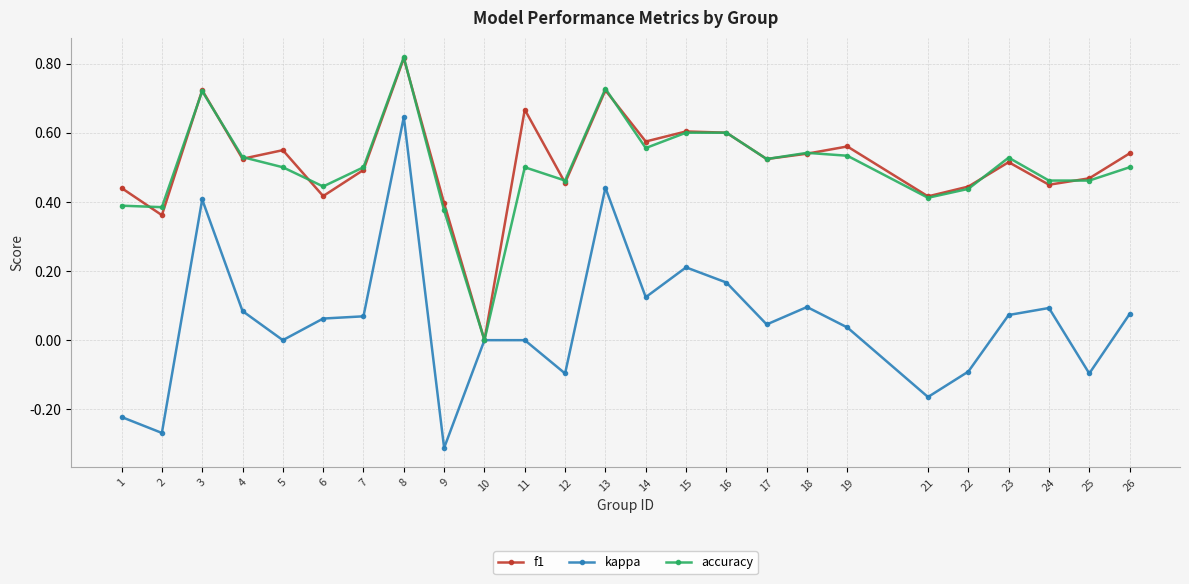

Which label corresponds to the smallest value in the chart?

9